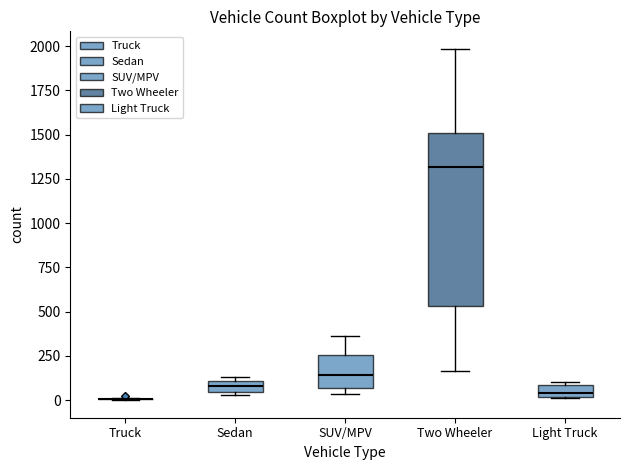

Where is the upper edge of the box for Sedan on the y-axis? The values are not printed on the chart, so give them approximately, as read against the axis.

100